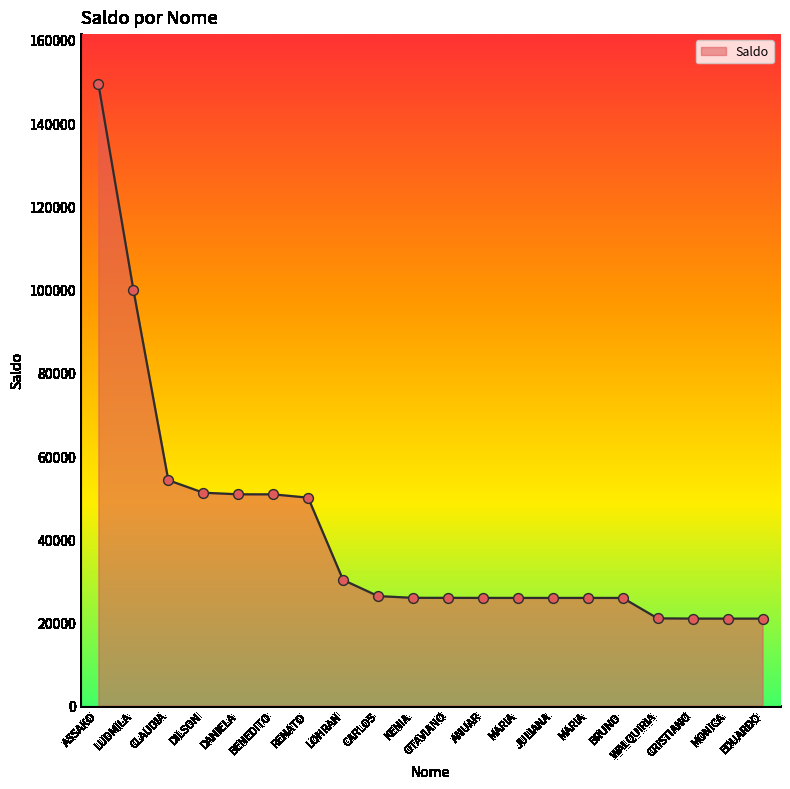

Between MARIA and DANIELA, which is larger?

DANIELA